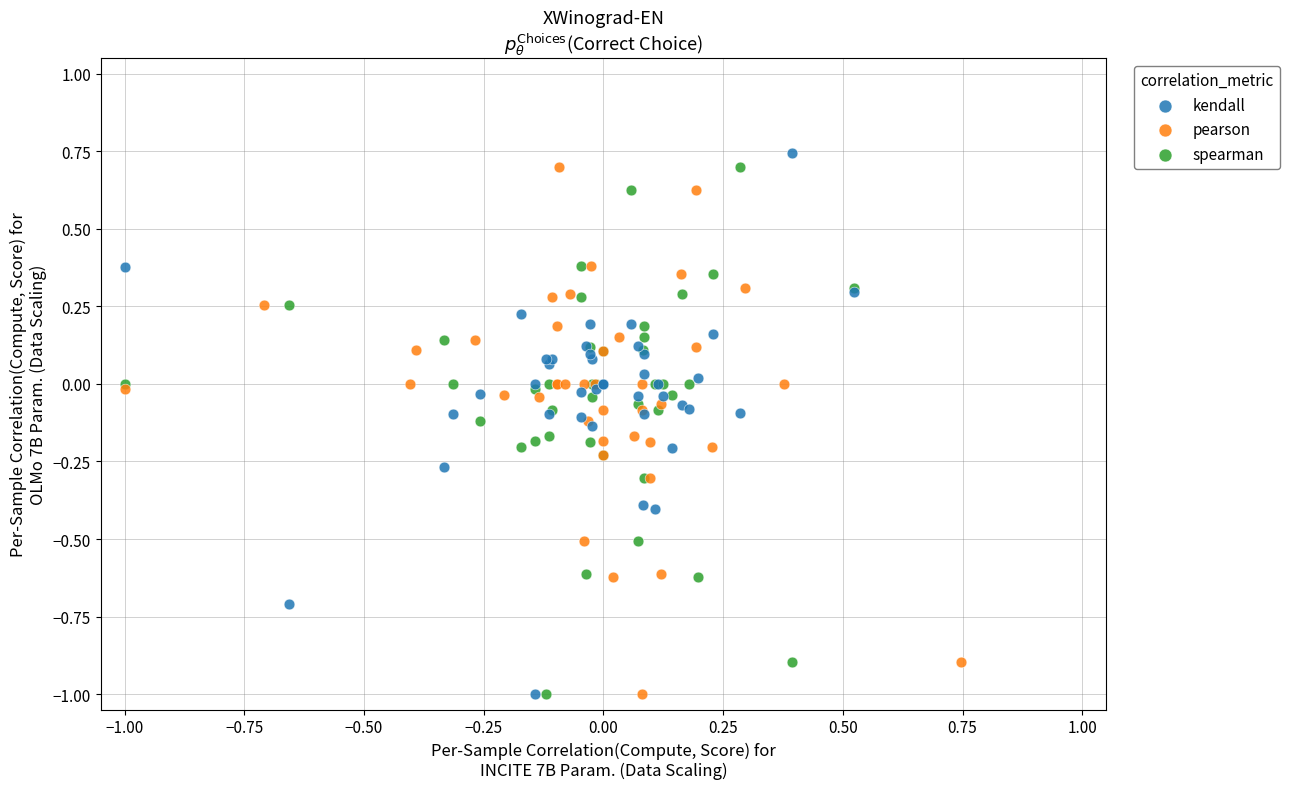

What are all the series names shown in the legend?

kendall, pearson, spearman